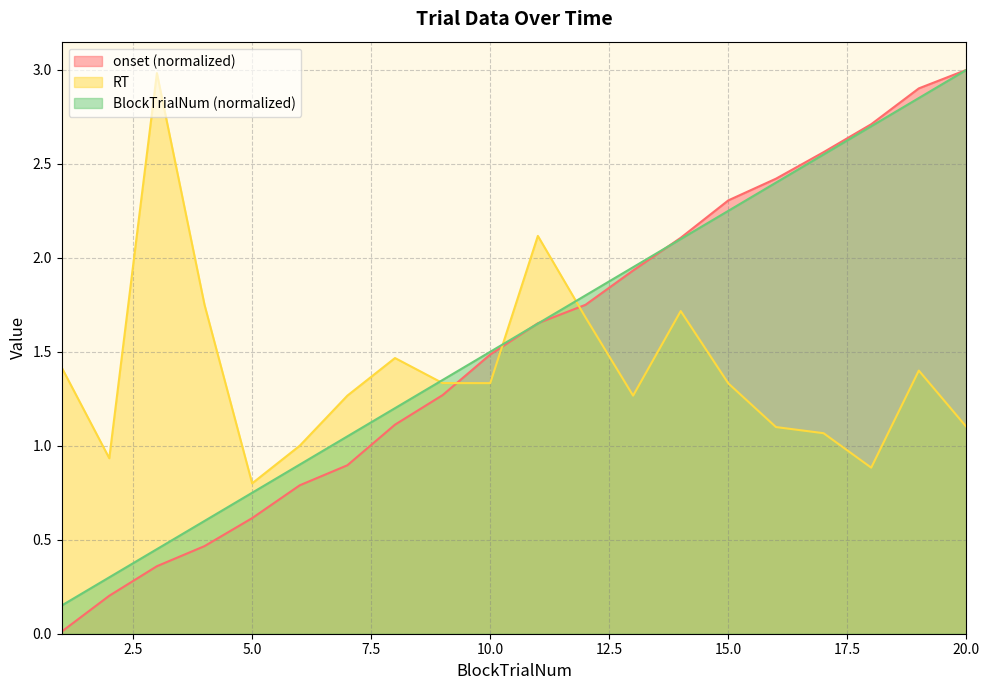

What are all the series names shown in the legend?

onset (normalized), RT, BlockTrialNum (normalized)